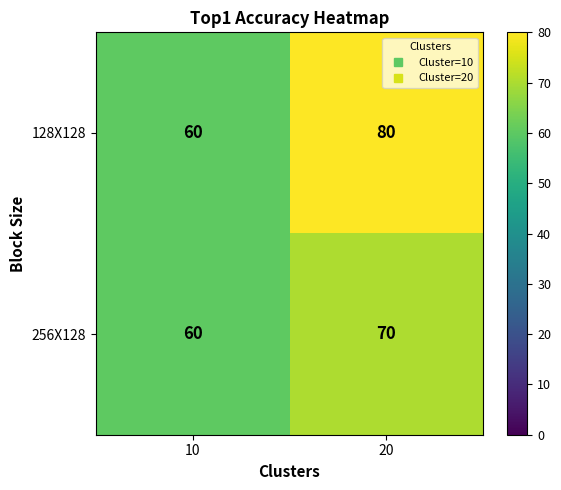

What is the difference between the highest and lowest values at 20?

10